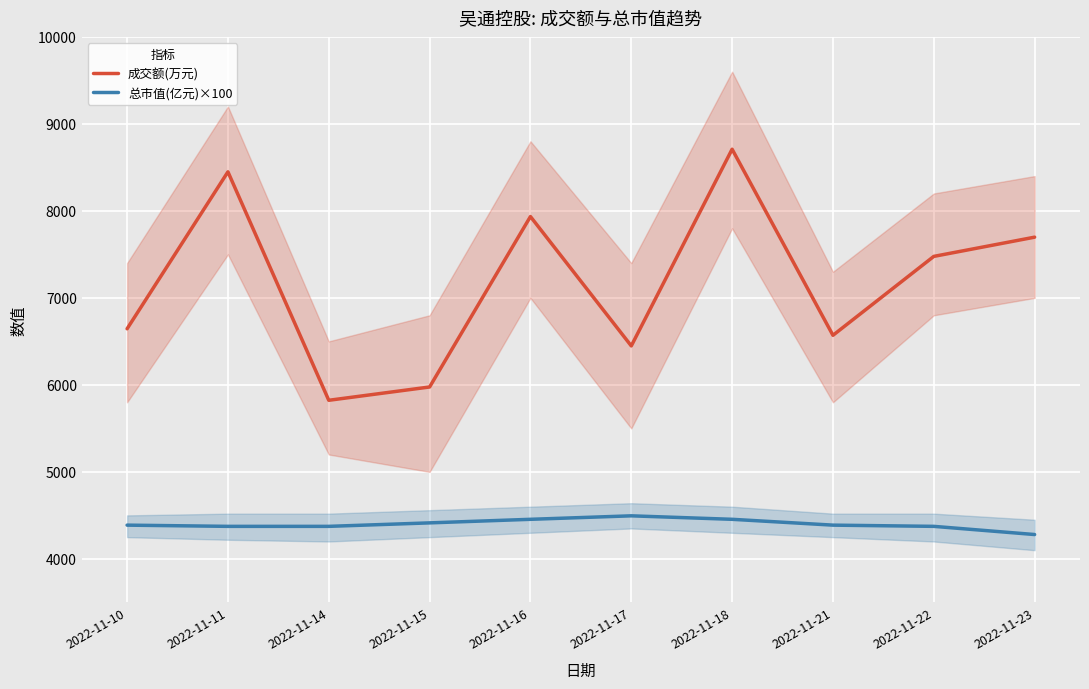

At 2022-11-10, list the series in order from largest to smallest.

成交额(万元), 总市值(亿元)×100